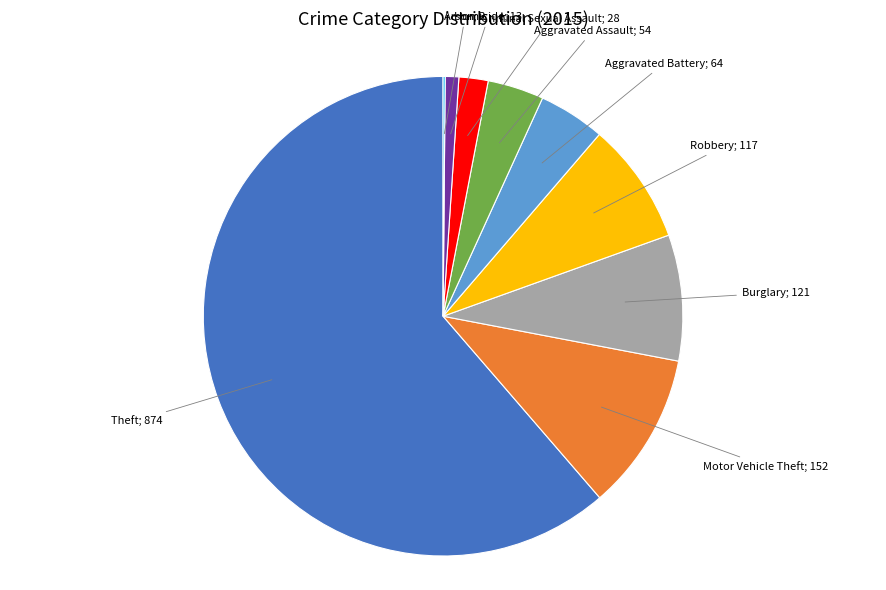

Does any single category account for the majority?

Yes